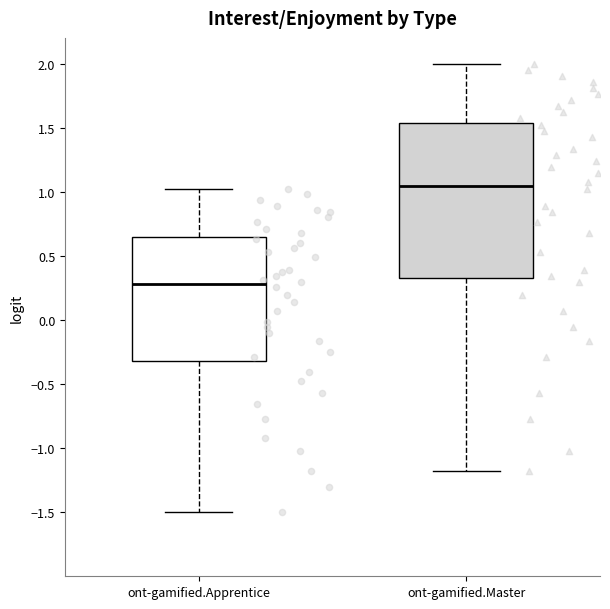

Reading left to right, read every box against the y-axis: the position of its median line, the range the box covers, and the ends of its whiskers. The values are not printed on the chart, so give them approximately, as read against the axis.

ont-gamified.Apprentice: median 0.30, box -0.30 to 0.65, whiskers -1.50 to 1.00
ont-gamified.Master: median 1.05, box 0.35 to 1.55, whiskers -1.20 to 2.00